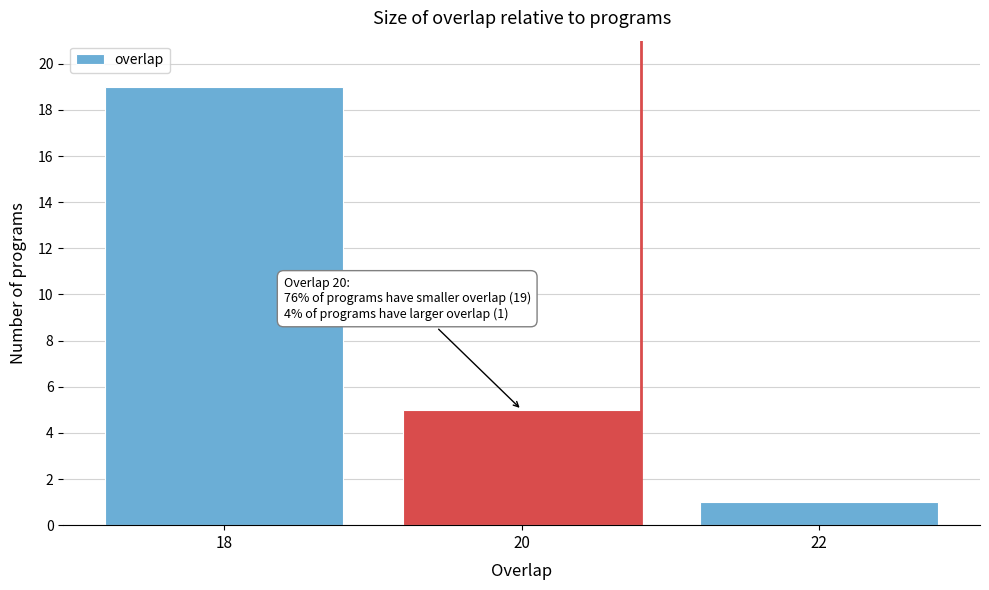

Reading left to right, transcribe all the data shown in this chart.

18=19	20=5	22=1